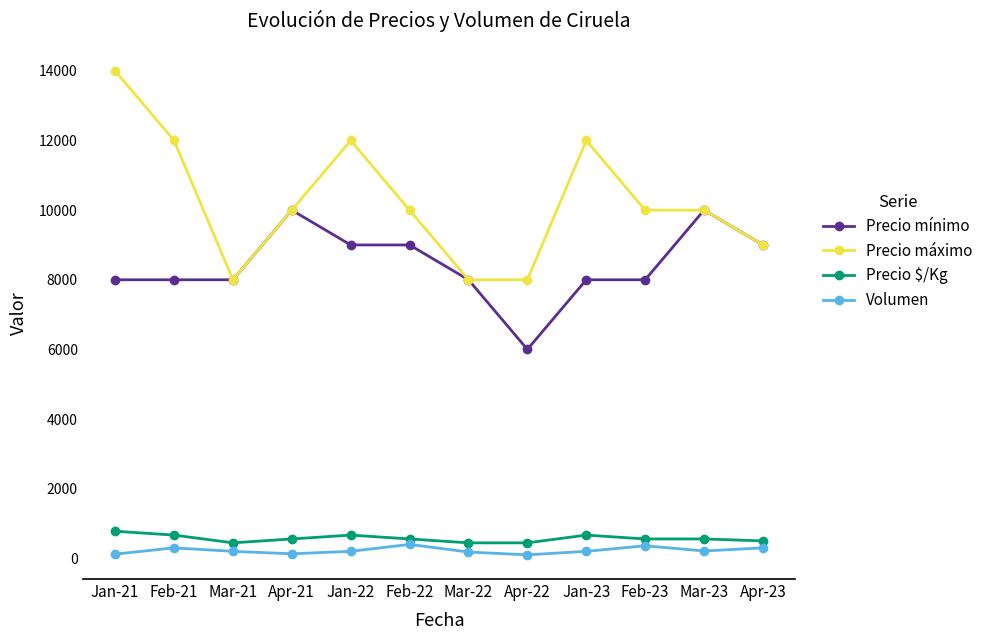

True or false: Volumen and Precio mínimo intersect in this chart.

False